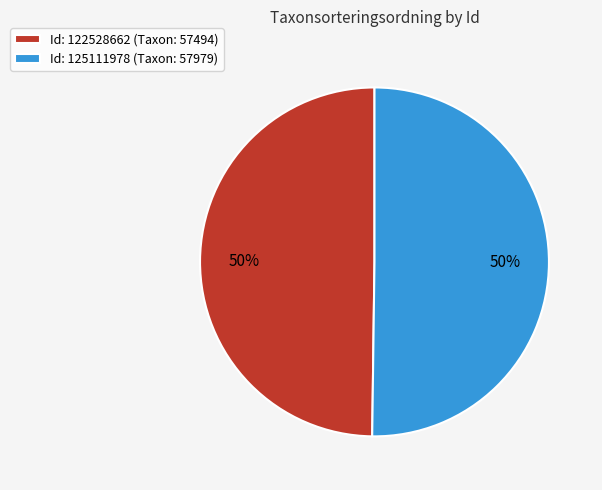

What percentage is the Id: 122528662 (Taxon: 57494) slice, to the nearest percent?

50%